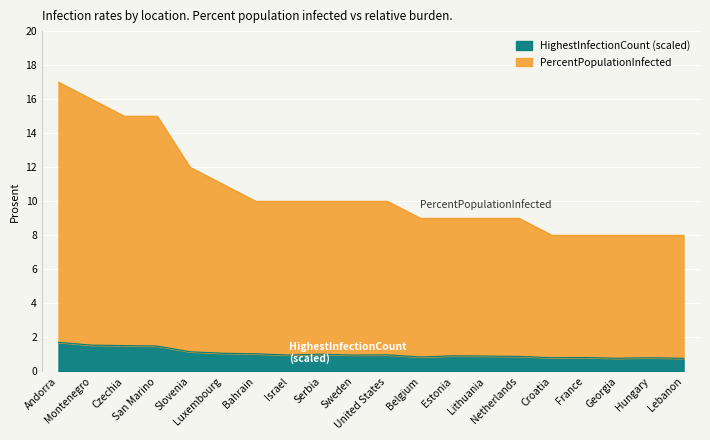

Which series has the largest total across all categories?

PercentPopulationInfected